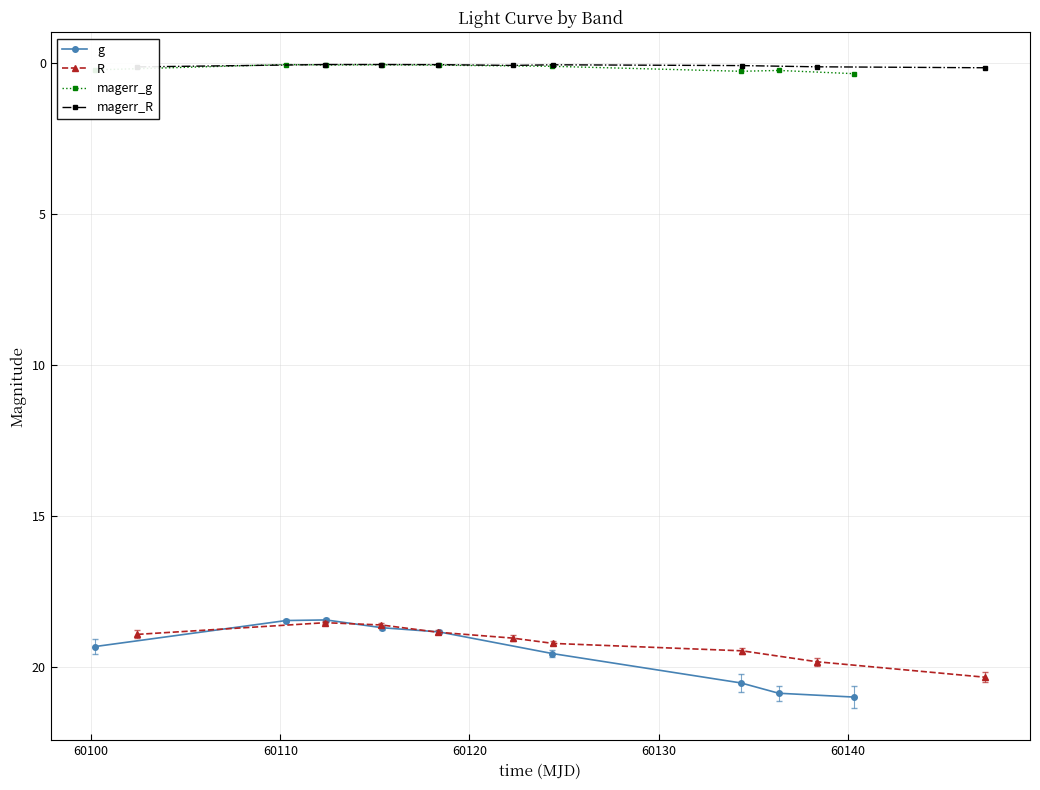

True or false: magerr_g has more than 1 points higher than both neighbors.

True